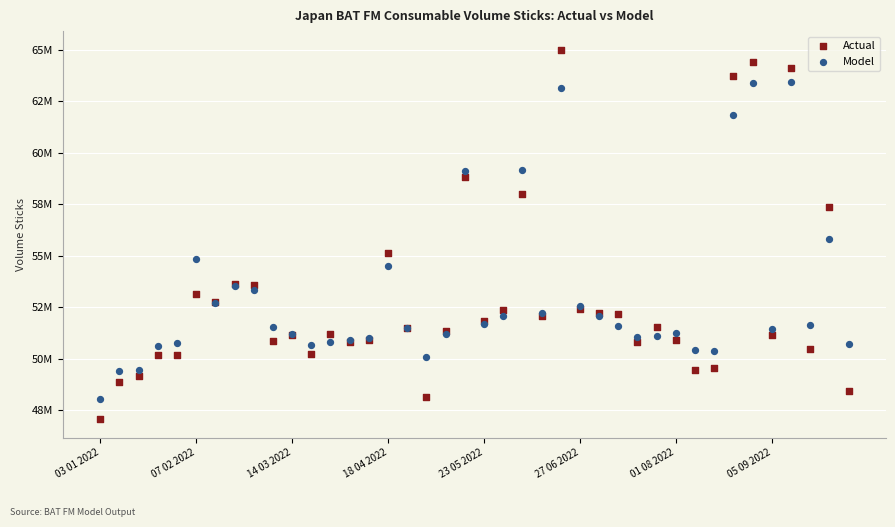

What are all the series names shown in the legend?

Actual, Model